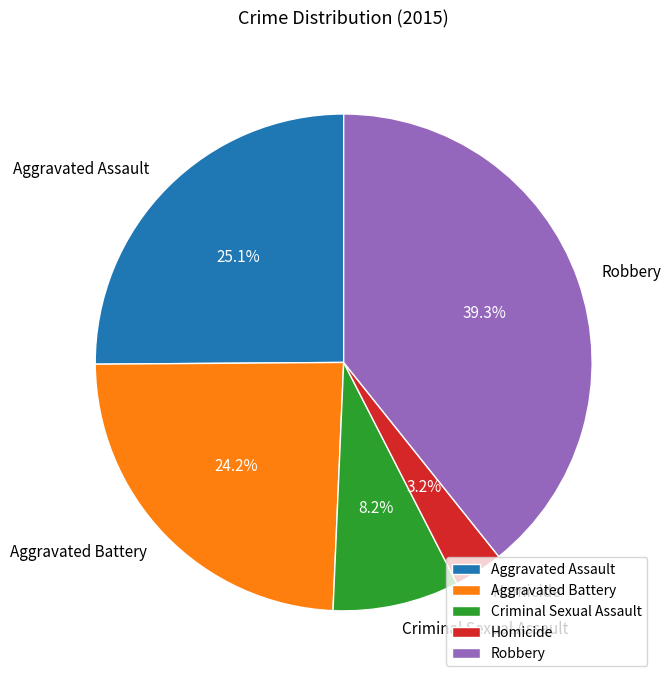

What is the smallest slice in the pie chart?

Homicide